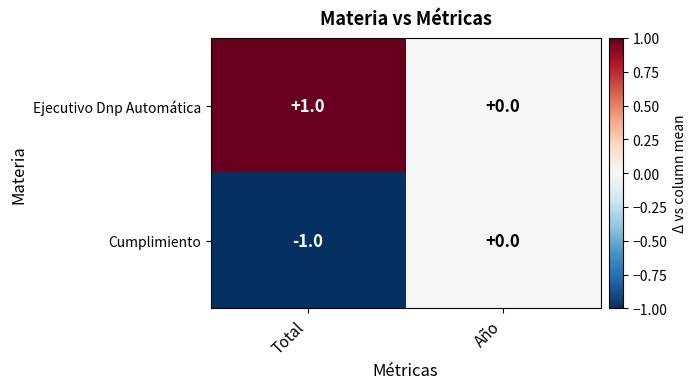

Is the value of Cumplimiento at Total greater than the value of Ejecutivo Dnp Automática at Año?

No